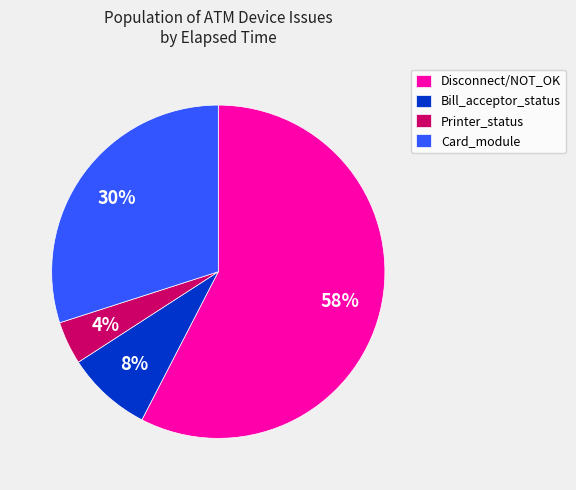

How many segments does this pie chart have?

4